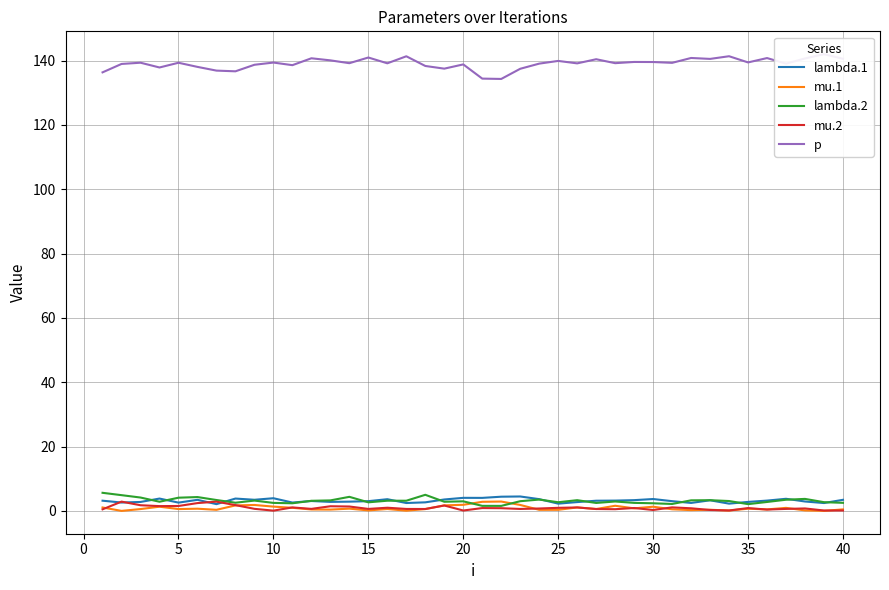

True or false: lambda.2 has more than 2 interior local peaks.

True